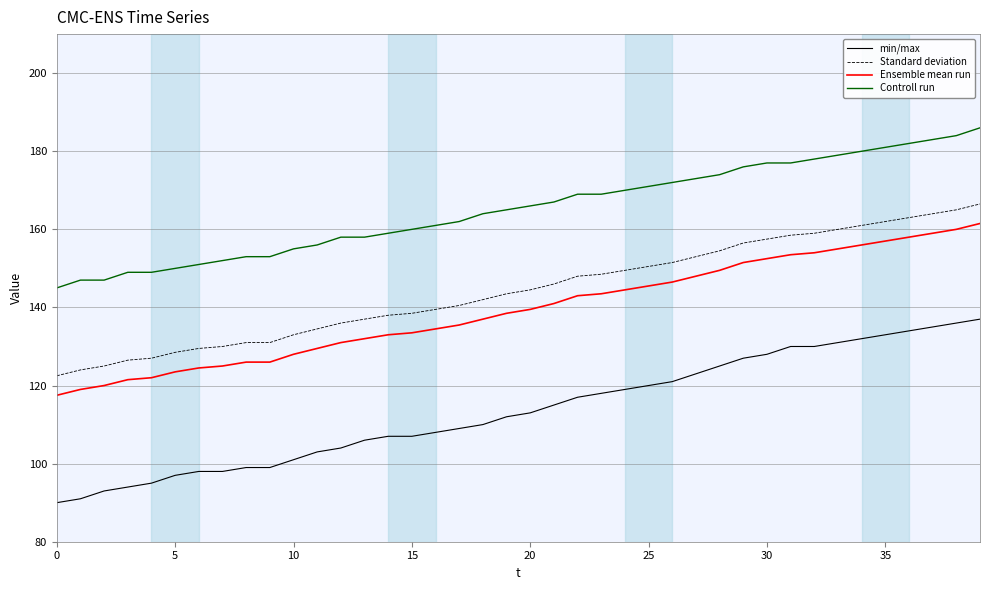

How many values in the Standard deviation series exceed 144?

20